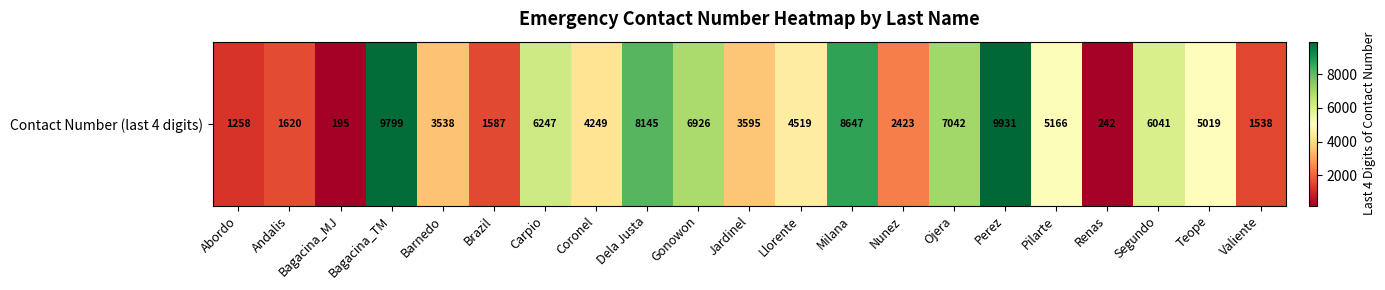

Which label corresponds to the smallest value in the chart?

Bagacina_MJ